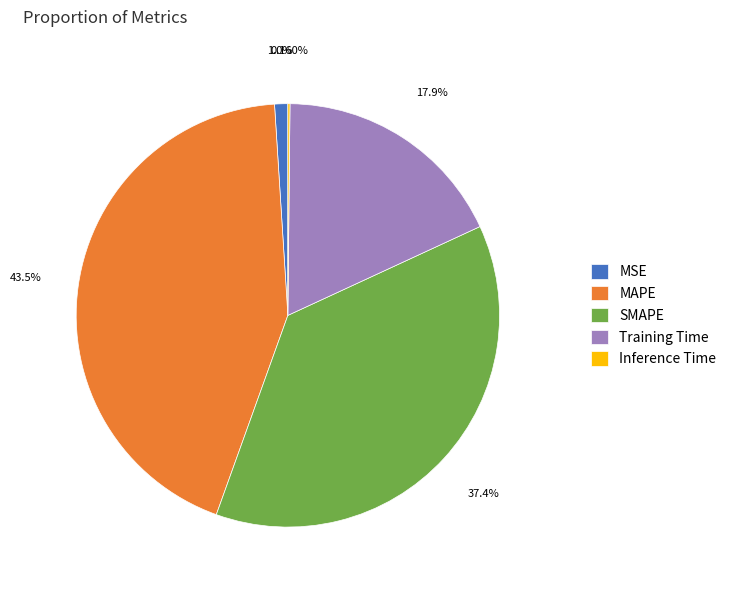

Which category has the biggest portion of the pie?

MAPE